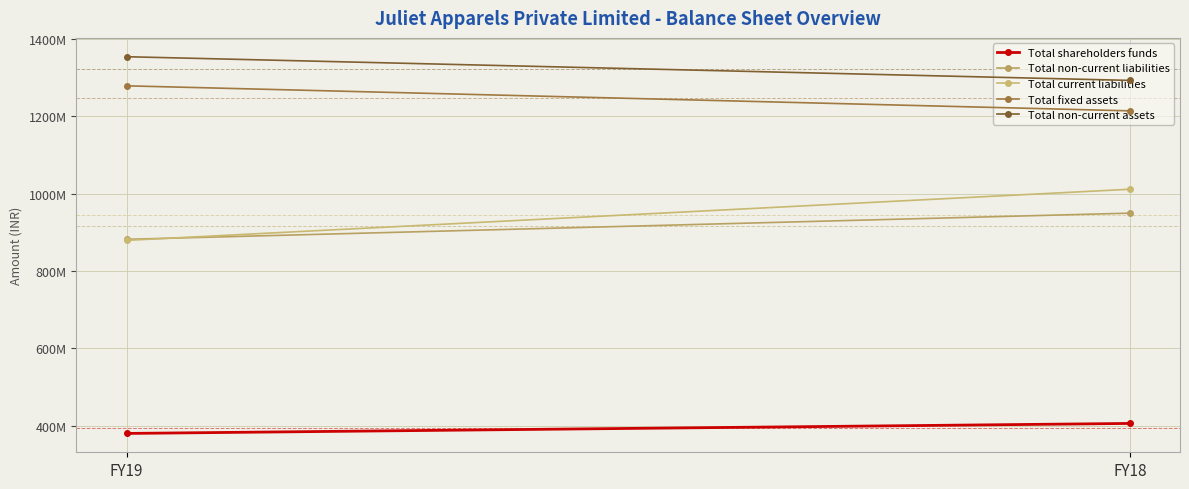

Reading left to right, what are all the values shown in this chart?

Total shareholders funds: 379759528	405658314
Total non-current liabilities: 882080087	949855588
Total current liabilities: 879425401	1011681583
Total fixed assets: 1279357625	1214606384
Total non-current assets: 1354659523	1293378197